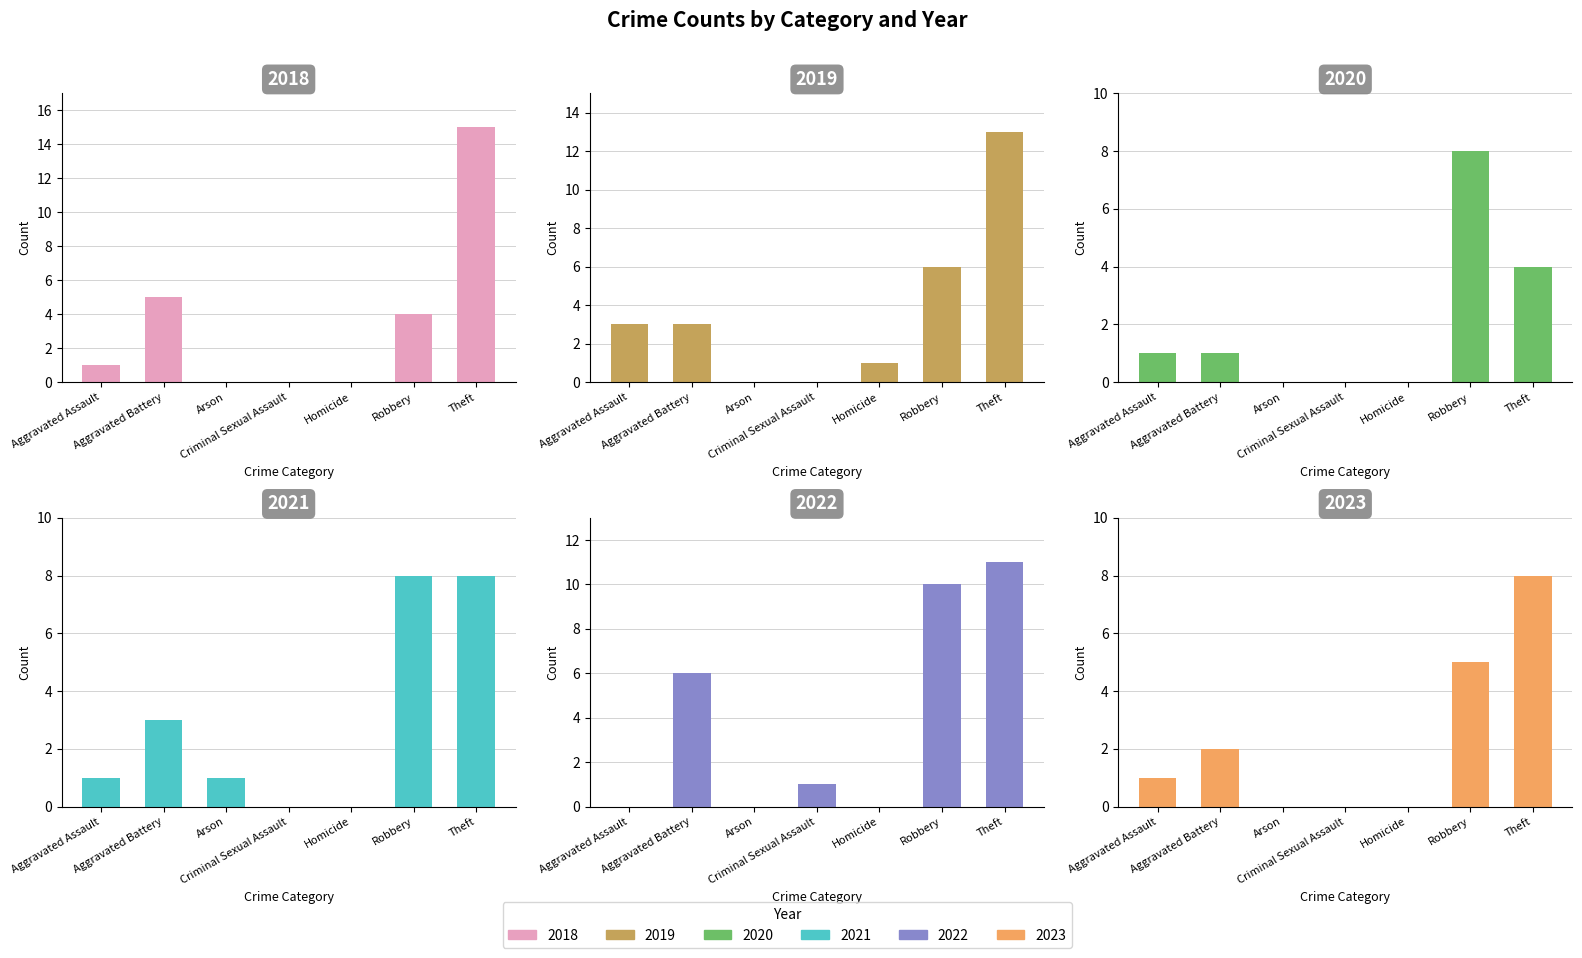

What are all the series names shown in the legend?

2019, 2021, 2018, 2022, 2023, 2020